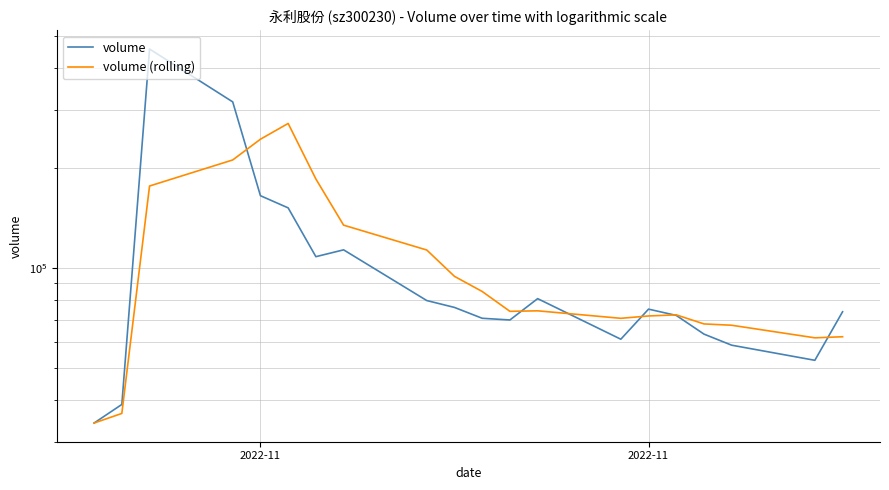

In volume (rolling), how many points are higher than both neighbors (excluding endpoints)?

3